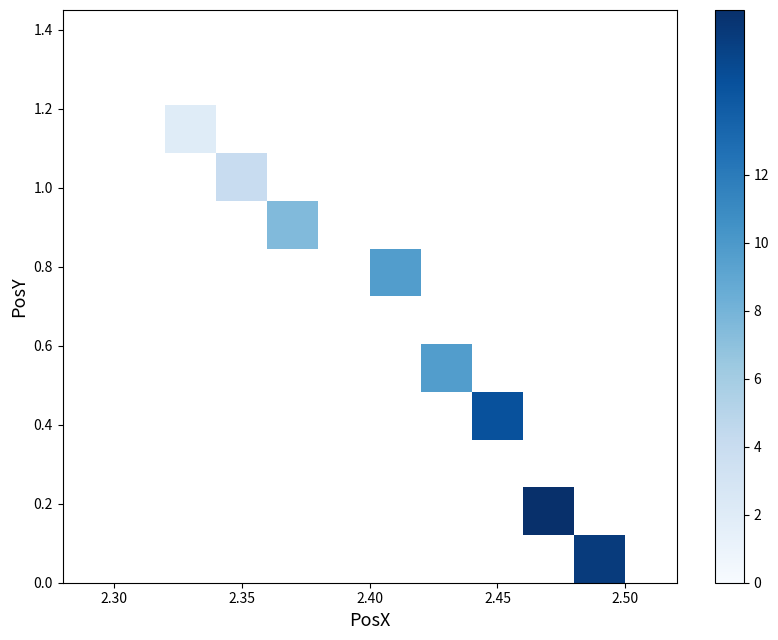

What is the greatest value displayed?

16.9